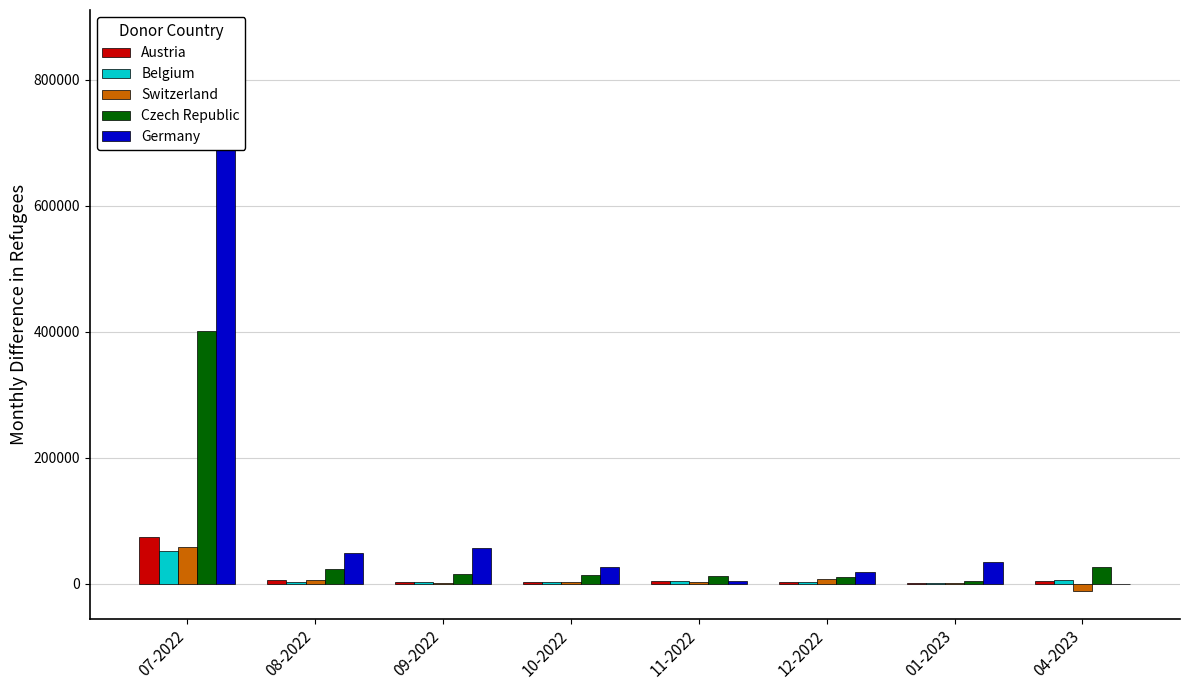

True or false: Belgium has a value of 5378 at 11-2022.

False